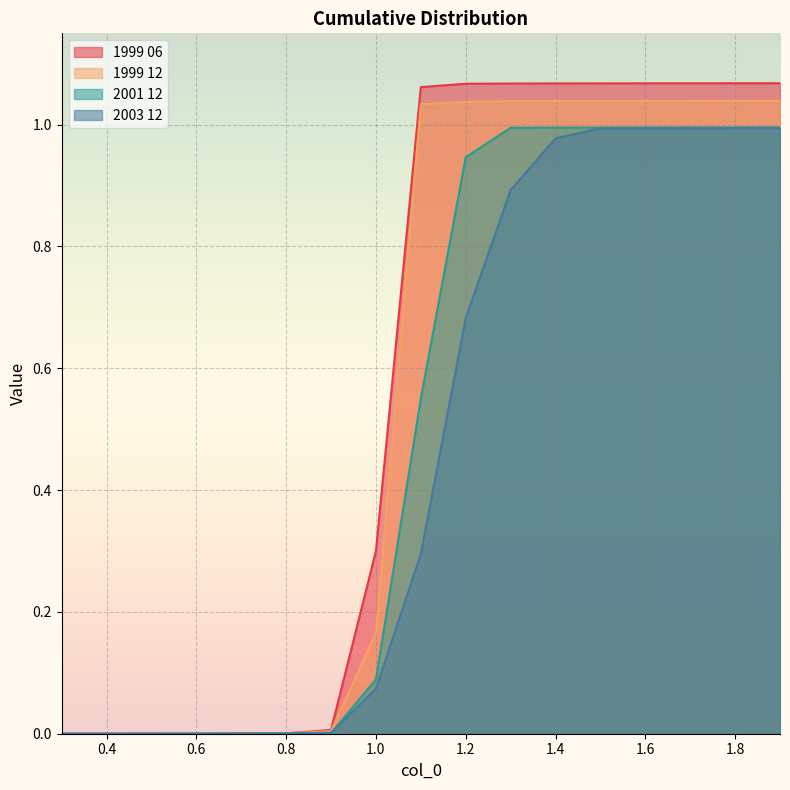

True or false: 2003 12 and 1999 06 cross at least once.

False